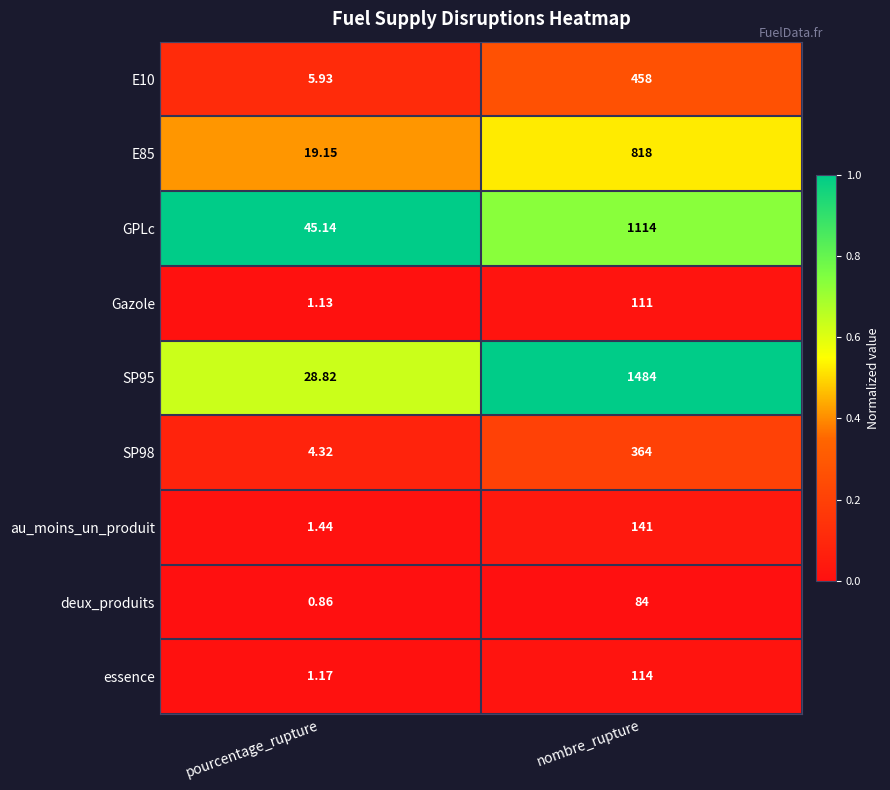

At which label is SP98 closest to 184?

pourcentage_rupture